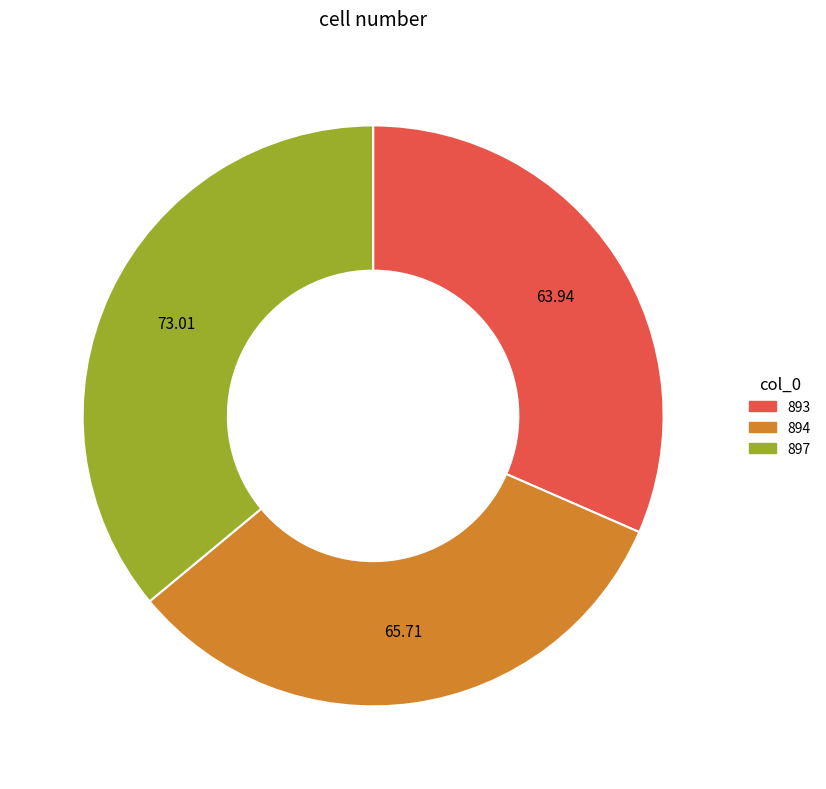

Does any single category account for the majority?

No